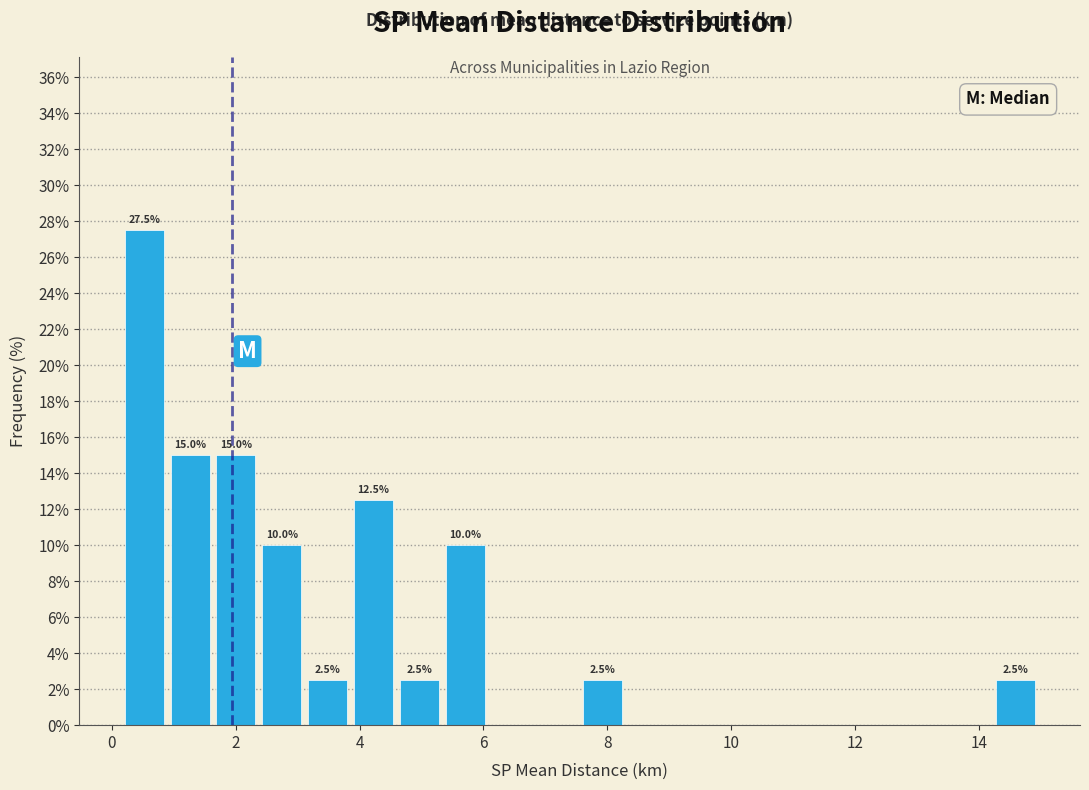

Read against the x-axis, roughly where is the centre of the tallest bar?

0.6